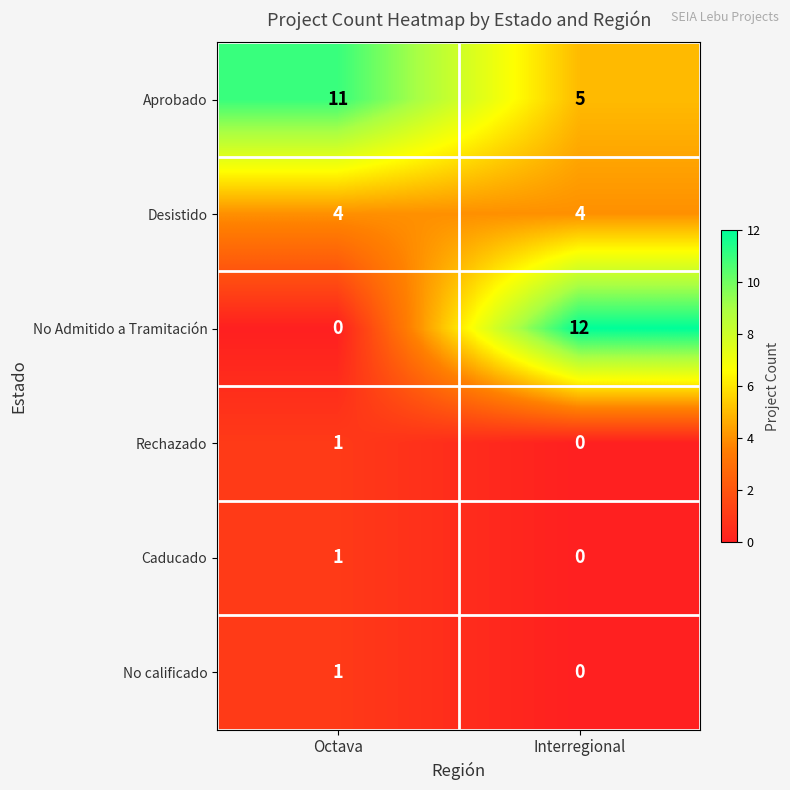

What is the spread (max minus min) of values at Octava?

11